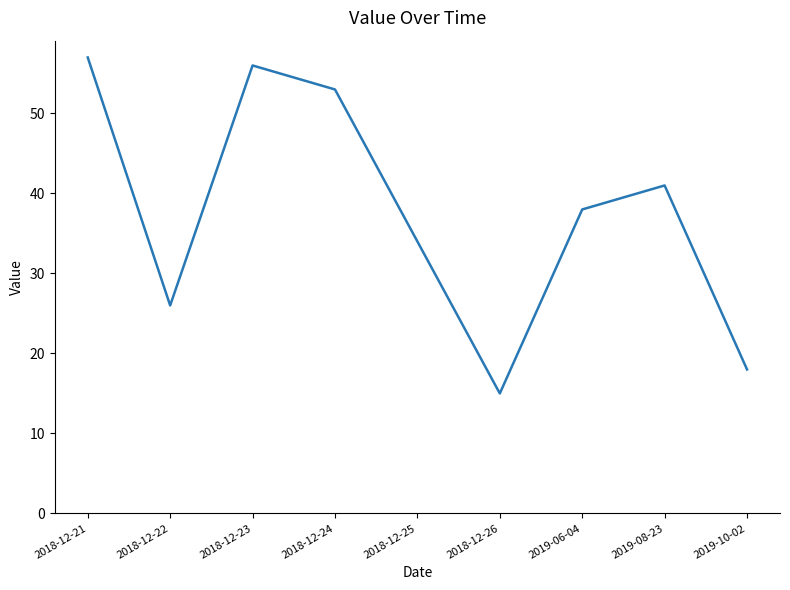

What position from the left is 2018-12-26?

6